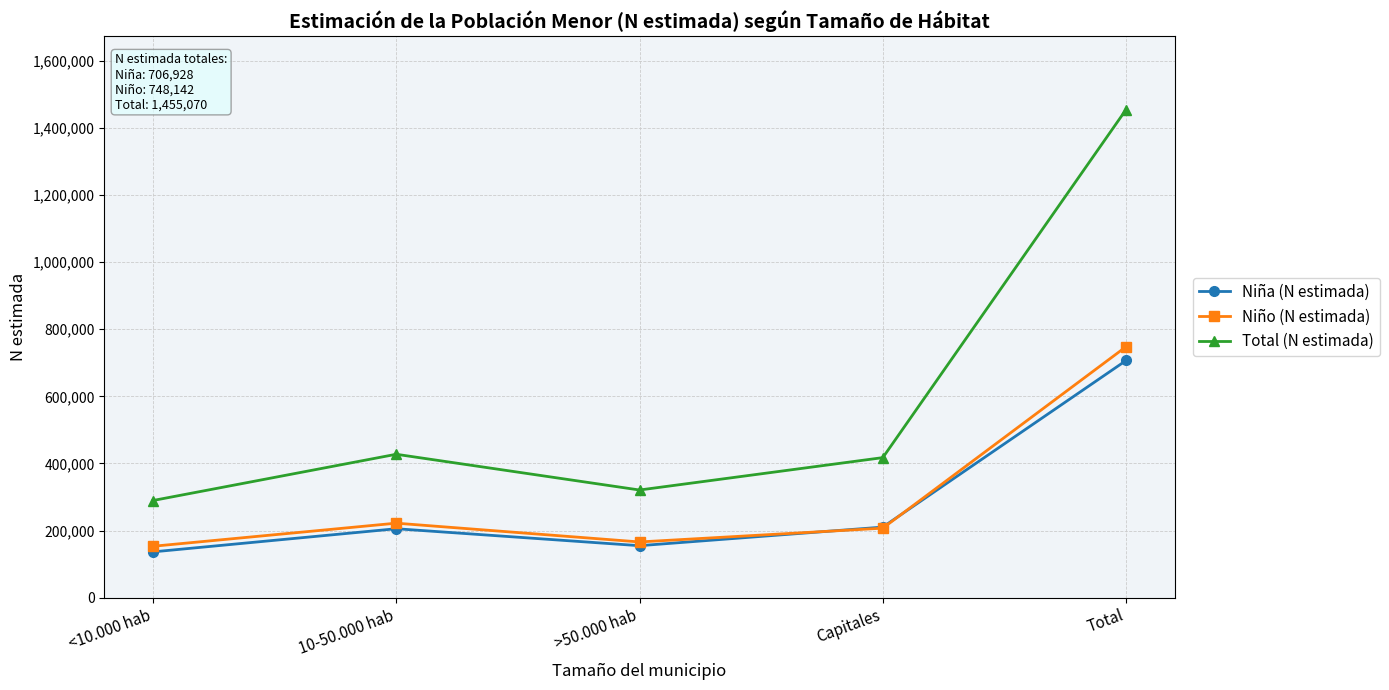

At which category does Niña (N estimada) reach its first local valley?

>50.000 hab